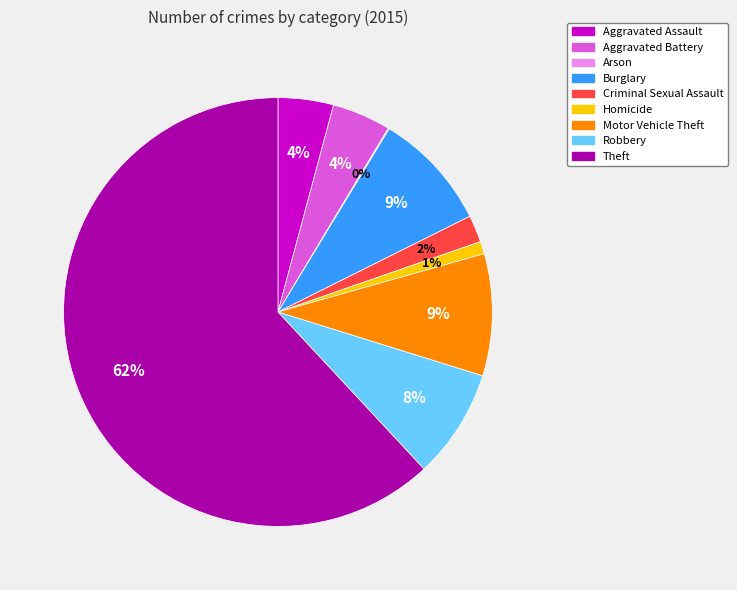

To the nearest percent, what is the average slice percentage?

11%